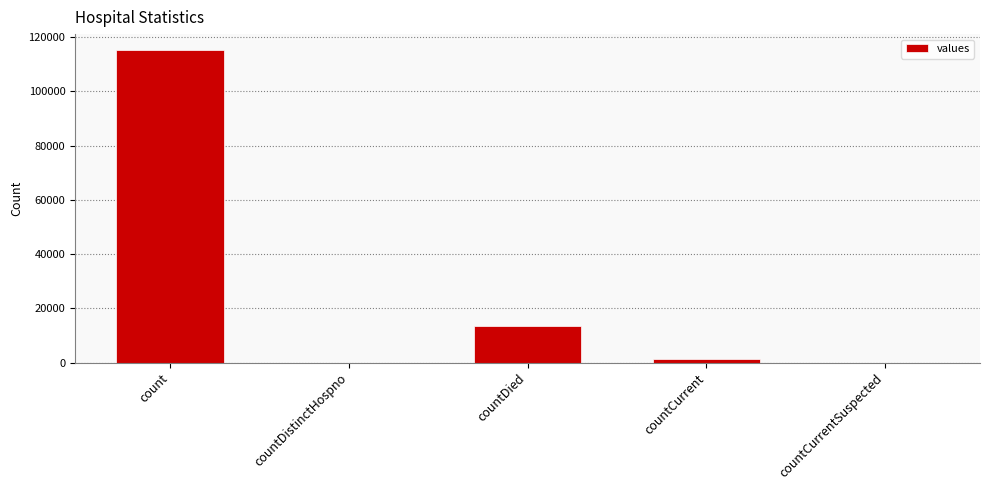

What is the ratio of the value at countDied to the value at countCurrent?

9.6